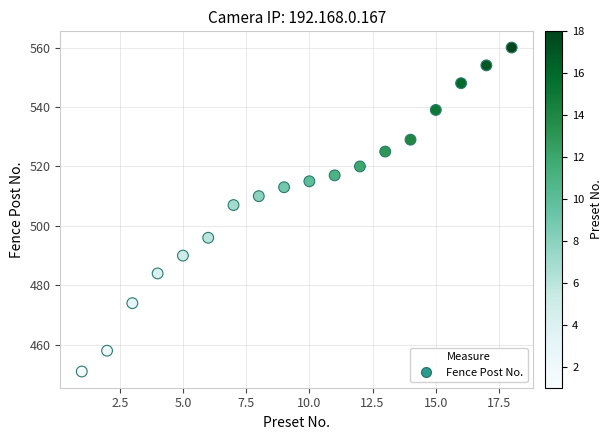

What is the range of Y values (max minus min)?

109